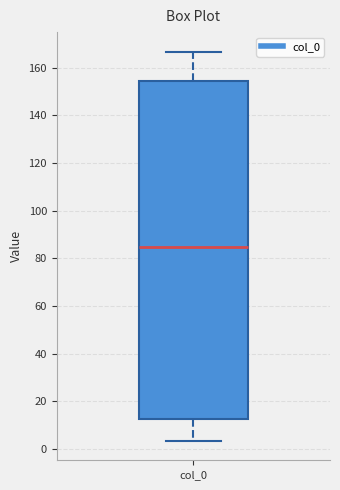

Read this box plot against the y-axis: the position of the median line, the range covered by the box, and the ends of both whiskers. The values are not printed on the chart, so give them approximately, as read against the axis.

median 86, box 12 to 154, whiskers 4 to 166